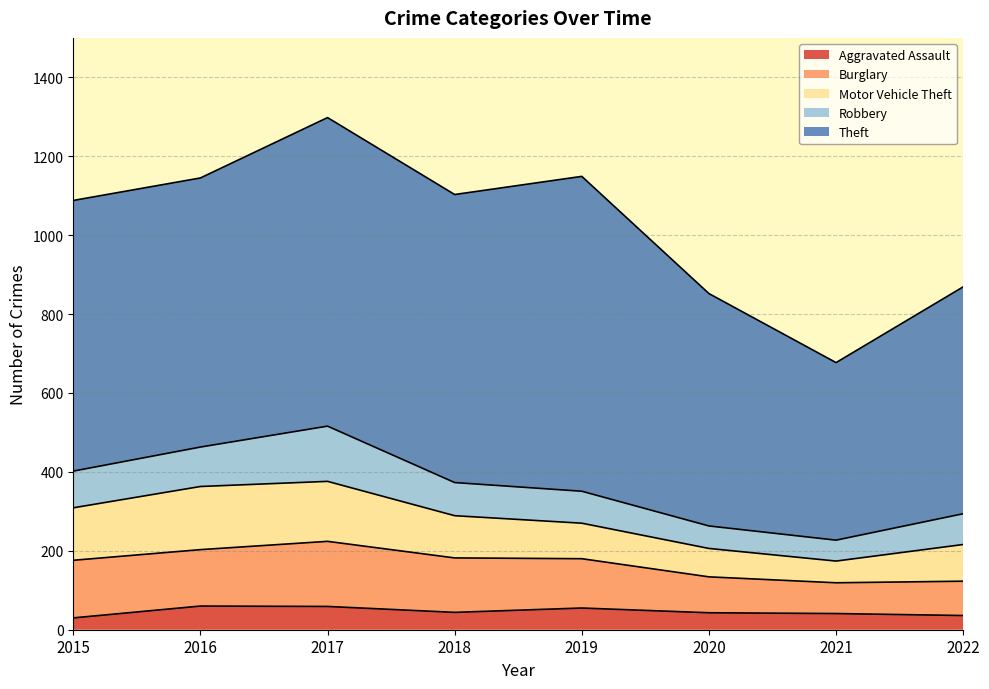

Is the value of Burglary at 2018 greater than the value of Aggravated Assault at 2021?

Yes